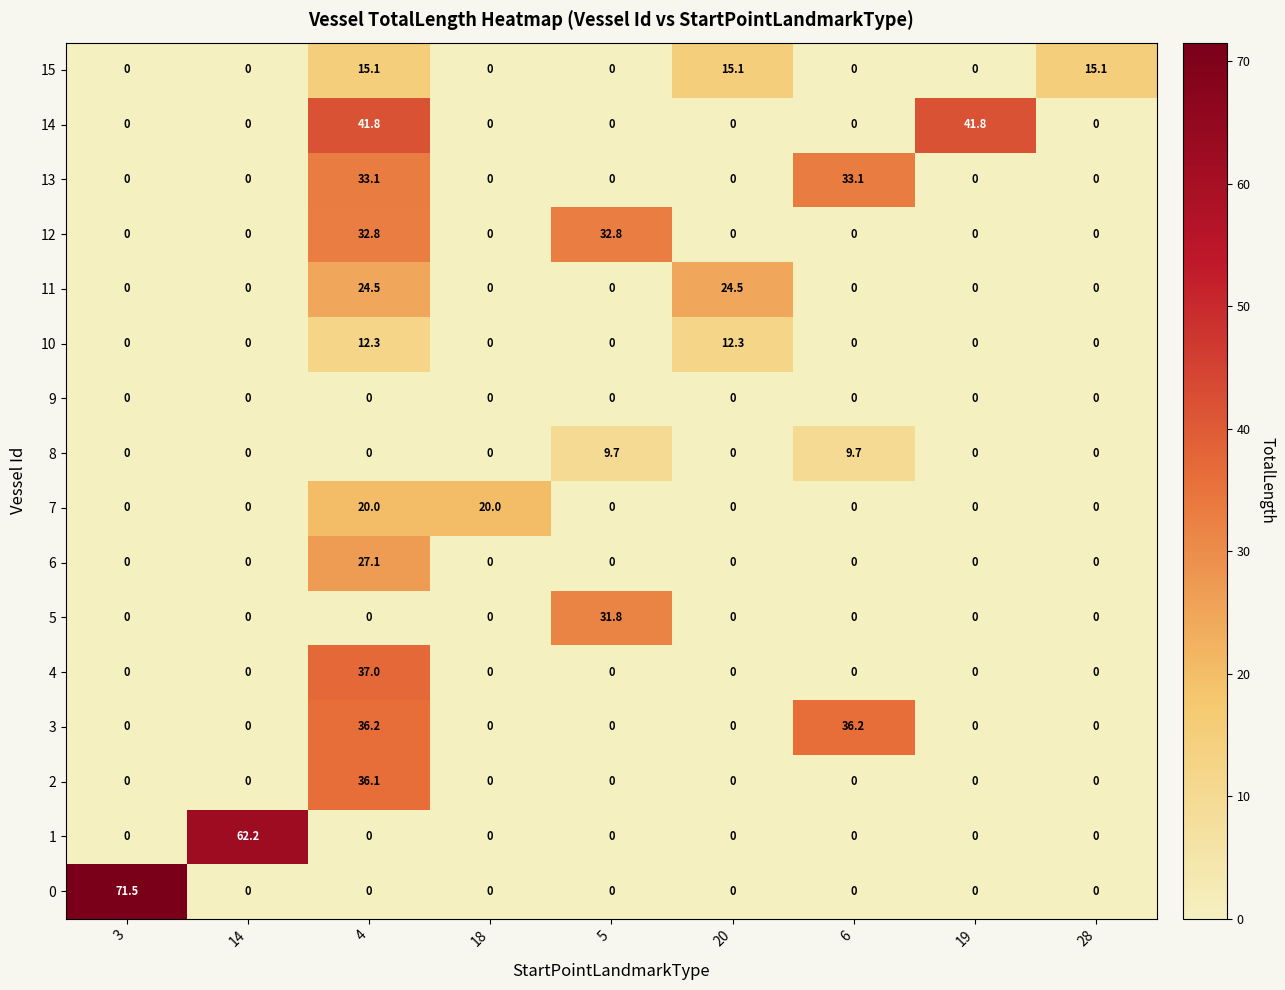

What is the average value of the 1 series?

6.9